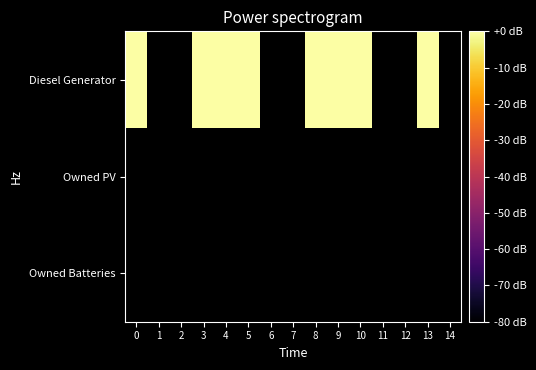

List the labels in order of Owned PV value, largest first.

0, 1, 2, 3, 4, 5, 6, 7, 8, 9, 10, 11, 12, 13, 14